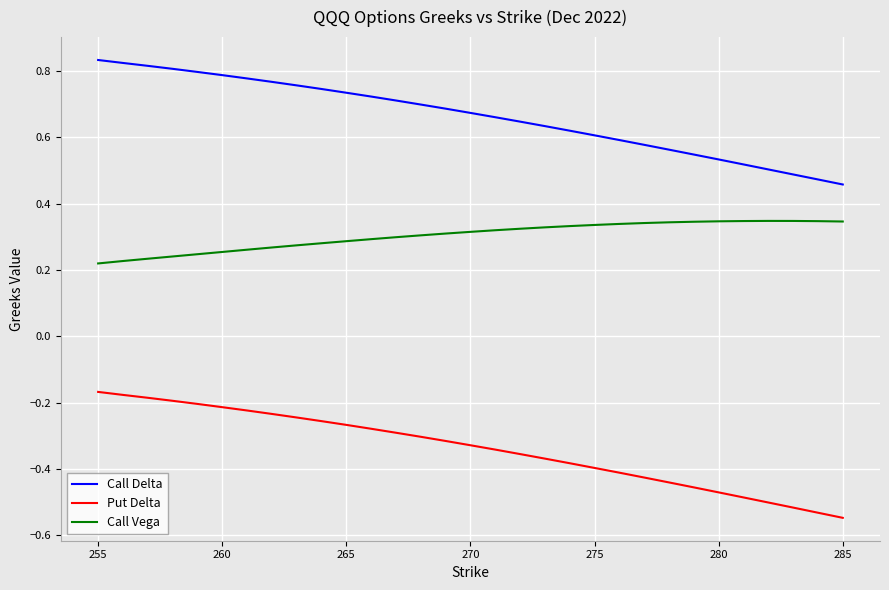

Which series has the largest total across all categories?

Call Delta